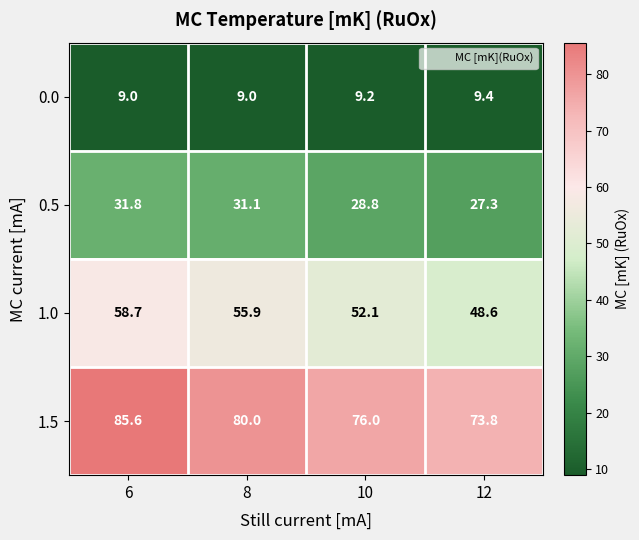

Reading right to left, transcribe all the data shown in this chart.

0.0: 9.4	9.2	9.0	9.0
0.5: 27.3	28.8	31.1	31.8
1.0: 48.6	52.1	55.9	58.7
1.5: 73.8	76.0	80.0	85.6